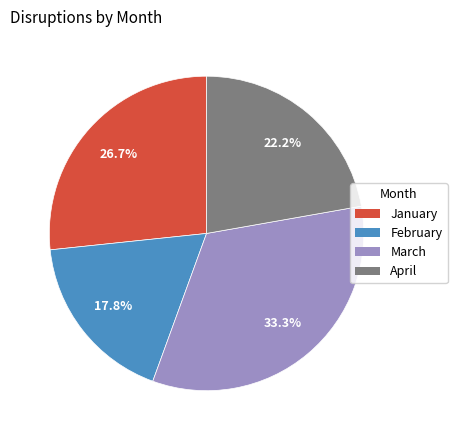

Rank the categories by value from highest to lowest.

March, January, April, February